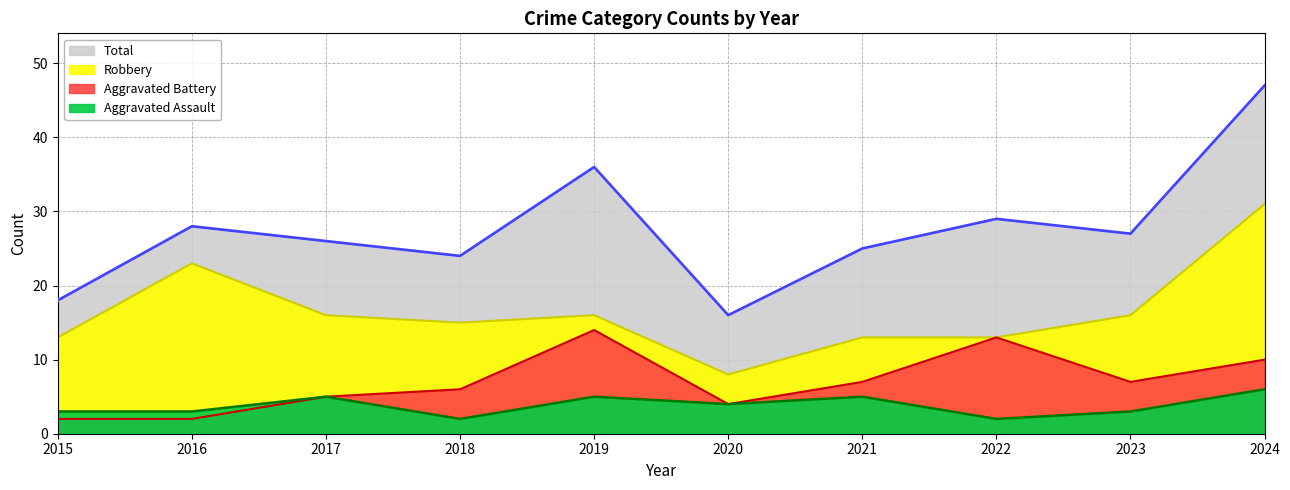

Where does the Aggravated Assault series first go above 4?

2017